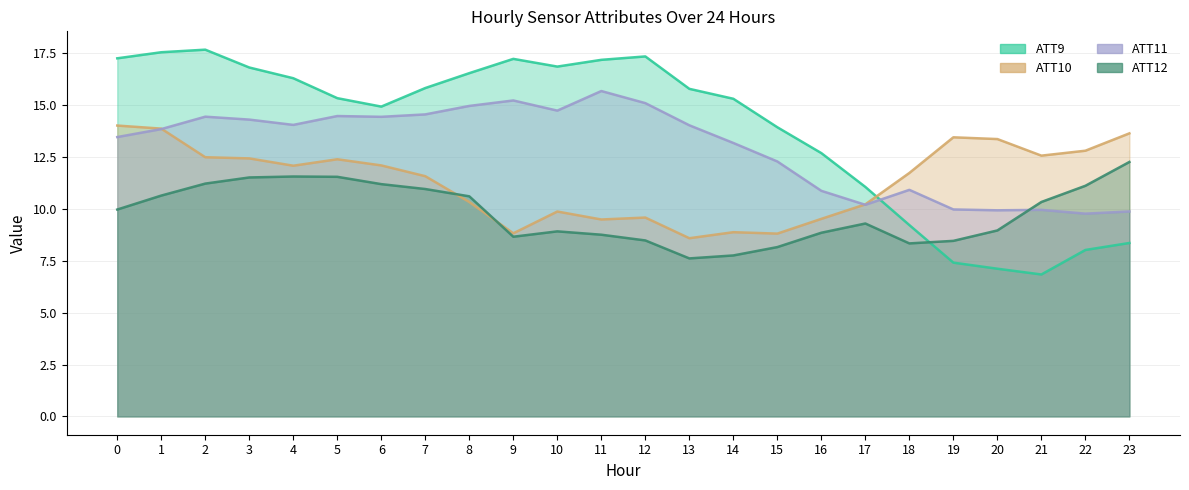

What is the highest value of the ATT10 series?

14.0